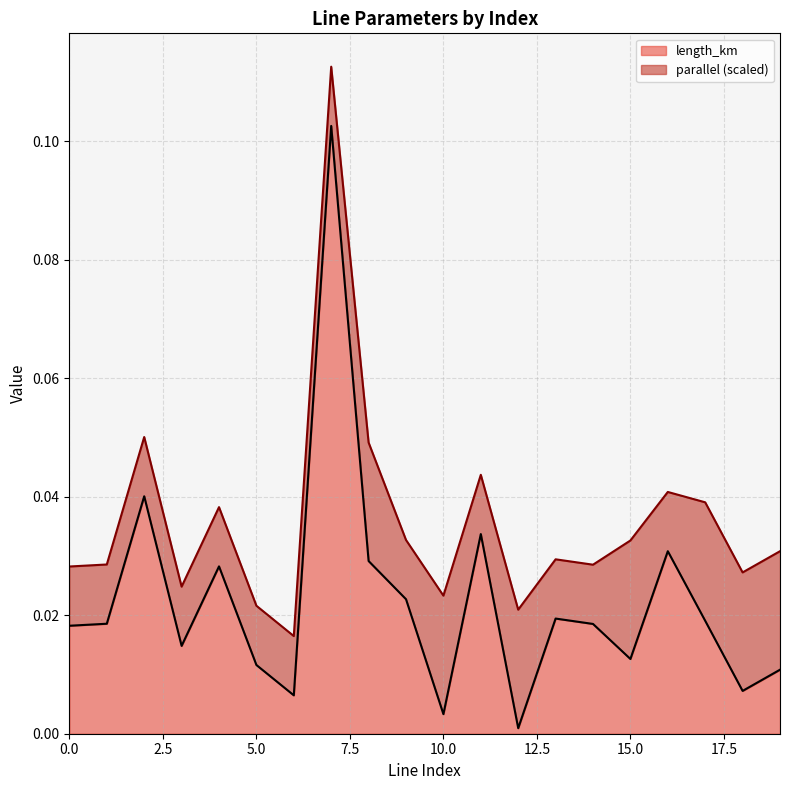

Reading right to left, extract all data points from this chart.

19=0.0	18=0.0	17=0.0	16=0.0	15=0.0	14=0.0	13=0.0	12=0.0	11=0.0	10=0.0	9=0.0	8=0.0	7=0.1	6=0.0	5=0.0	4=0.0	3=0.0	2=0.0	1=0.0	0=0.0